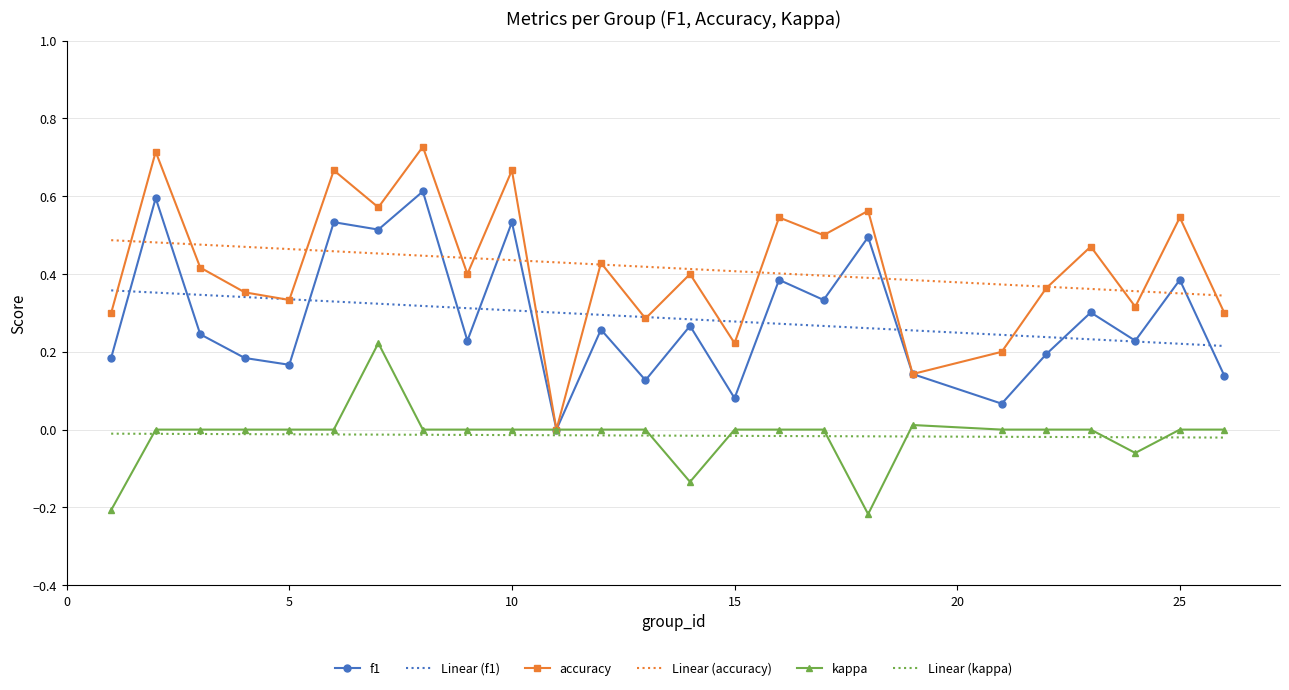

Which series has the widest spread of values?

accuracy